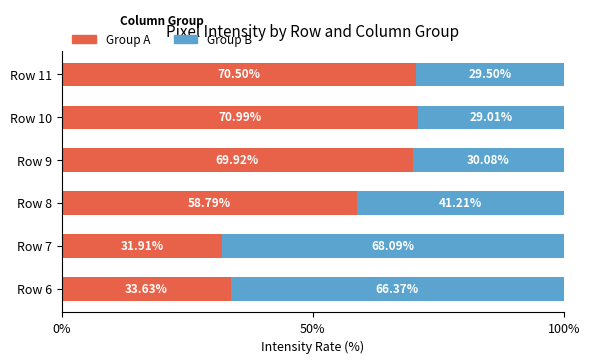

What is the total value across all series at Row 9?

100.0